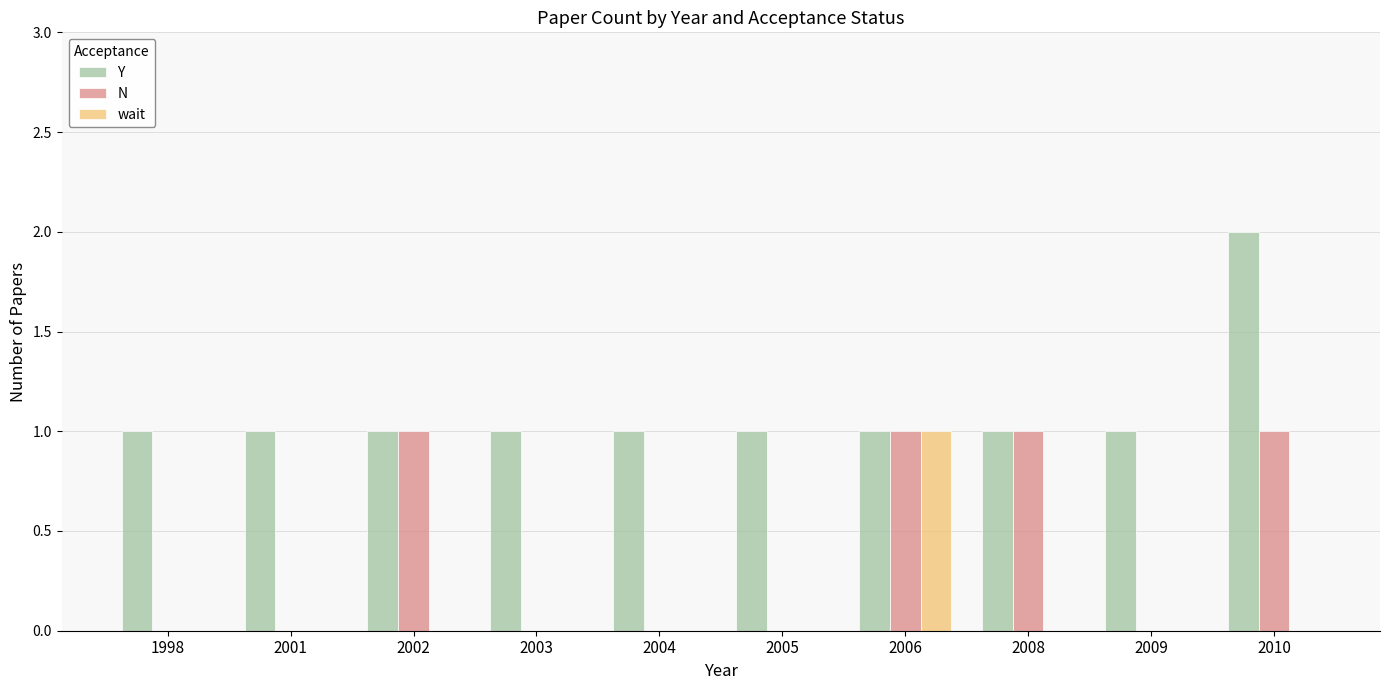

True or false: wait has a value of 0 at 2004.

True